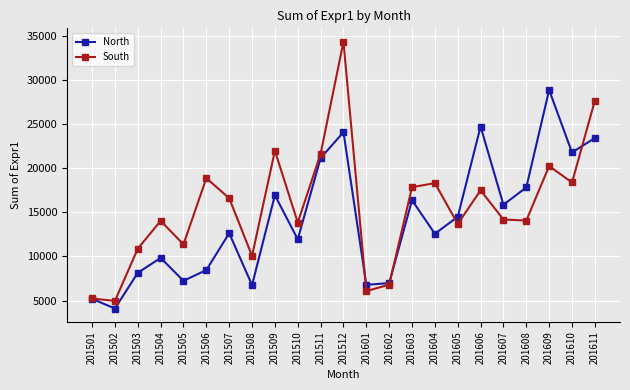

How many data points in North are less than 12617?

11